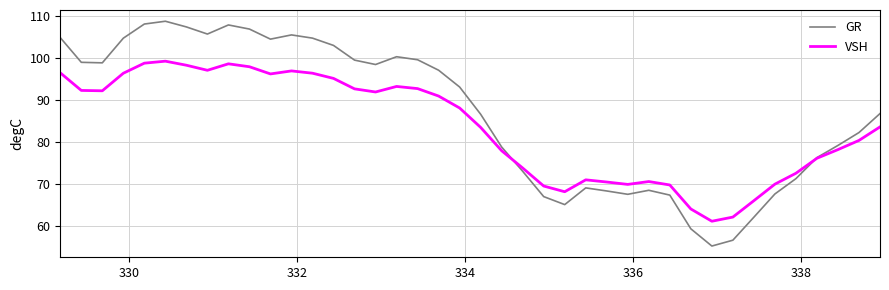

True or false: VSH has more than 1 points higher than both neighbors.

True